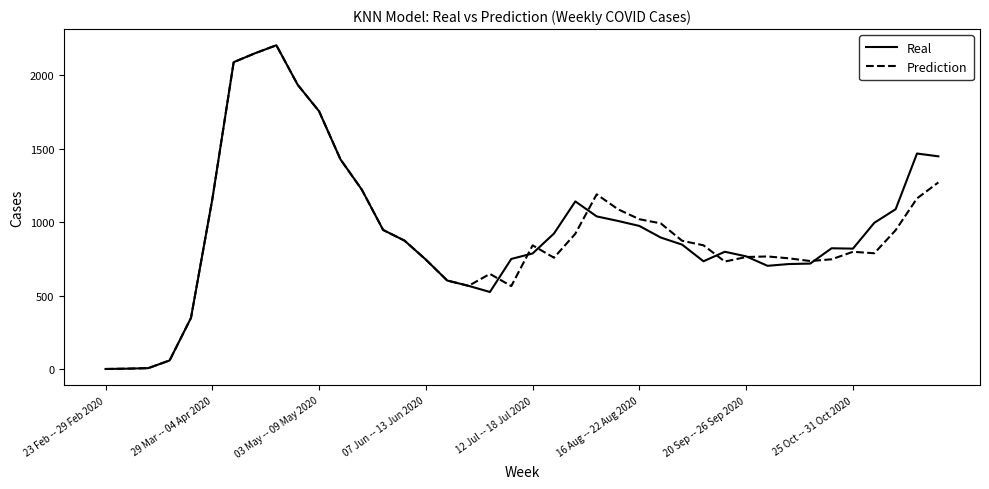

What are all the series names shown in the legend?

Real, Prediction